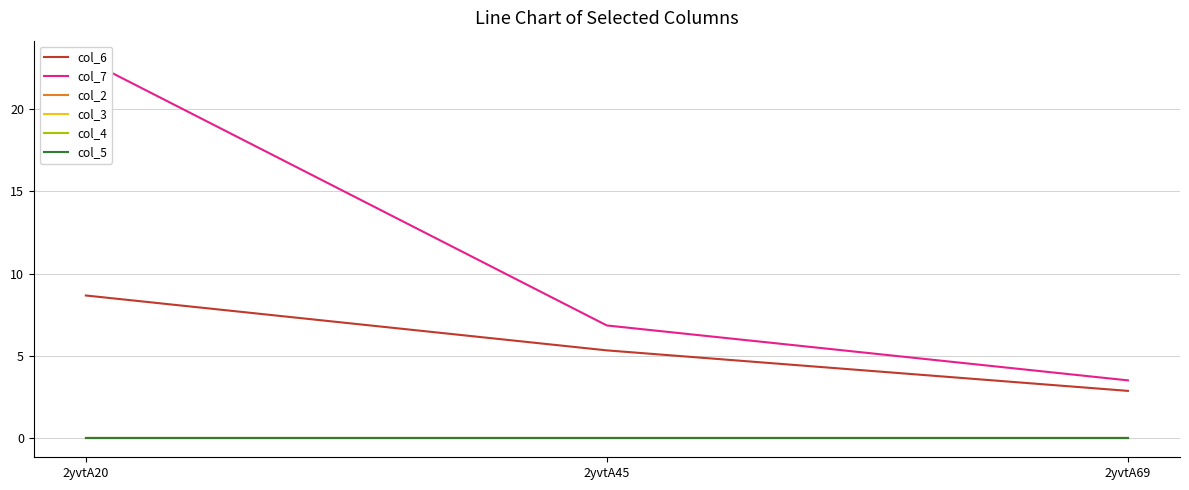

List the series in order of their peak value, lowest first.

col_2, col_3, col_4, col_5, col_6, col_7